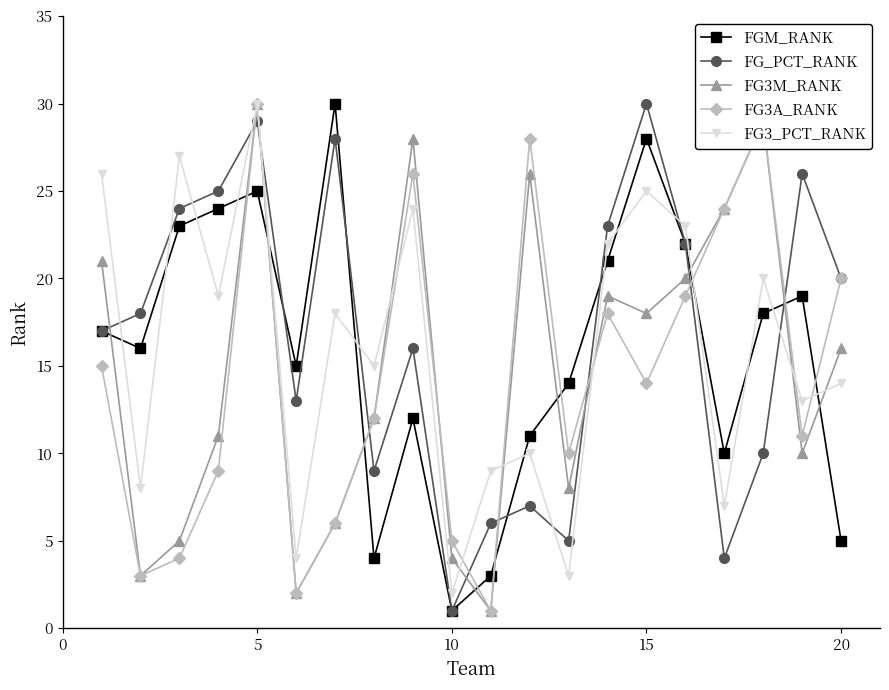

How many data points does each series have?

20